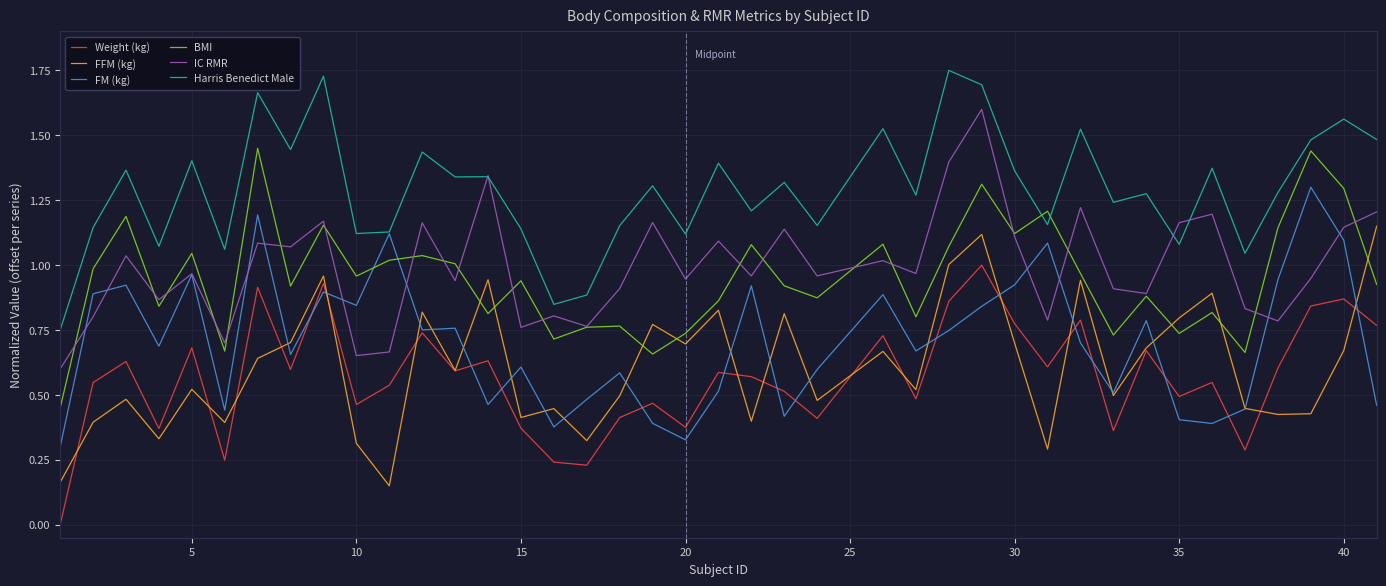

Which series has the largest total across all categories?

Harris Benedict Male